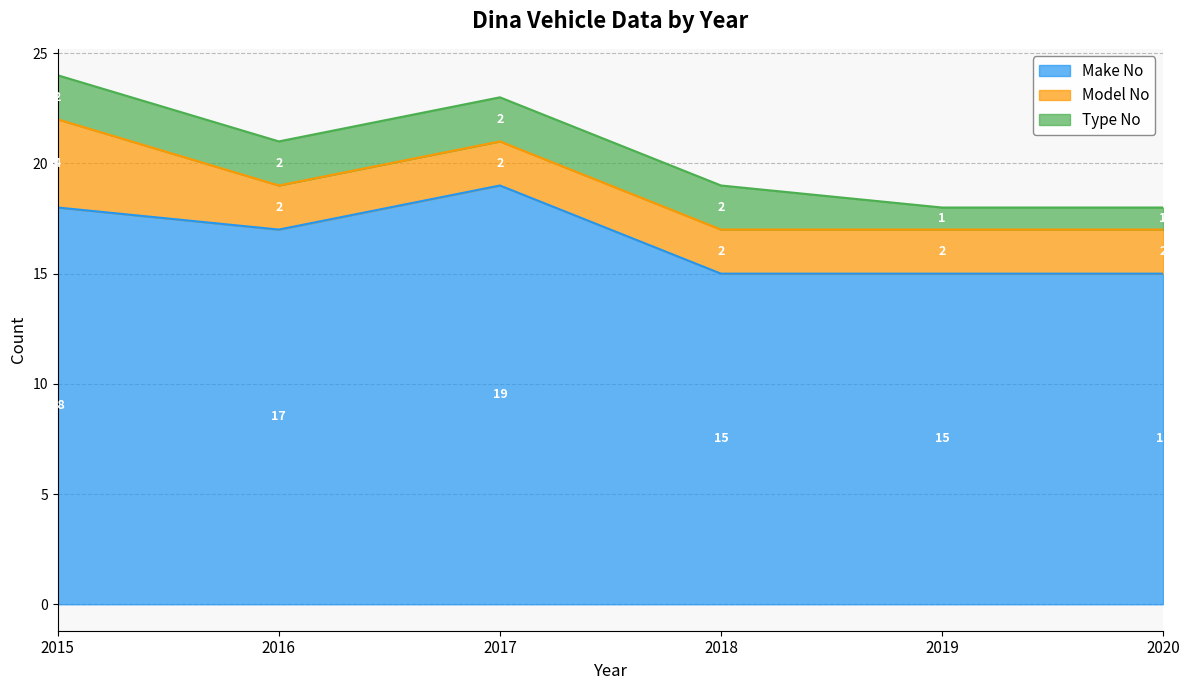

Reading left to right, extract all data points from this chart.

Make No: 18	17	19	15	15	15
Model No: 4	2	2	2	2	2
Type No: 2	2	2	2	1	1